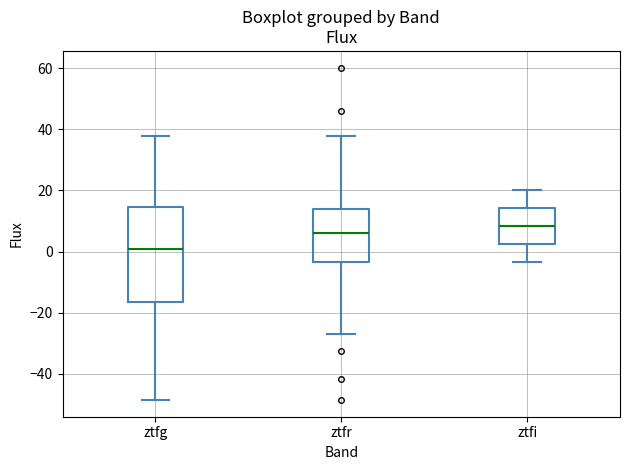

Reading left to right, transcribe this box plot: for each box, give where its median line is, the range the box spans, and where its two whiskers end, as read against the y-axis. The values are not printed on the chart, so give them approximately, as read against the axis.

ztfg: median 0, box -16 to 14, whiskers -48 to 38
ztfr: median 6, box -4 to 14, whiskers -28 to 38
ztfi: median 8, box 2 to 14, whiskers -4 to 20